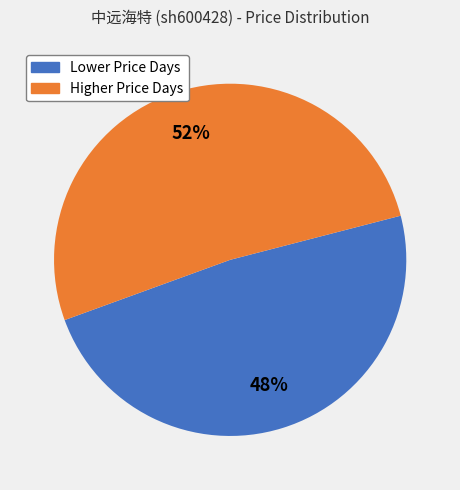

How many slices are in this pie chart?

2